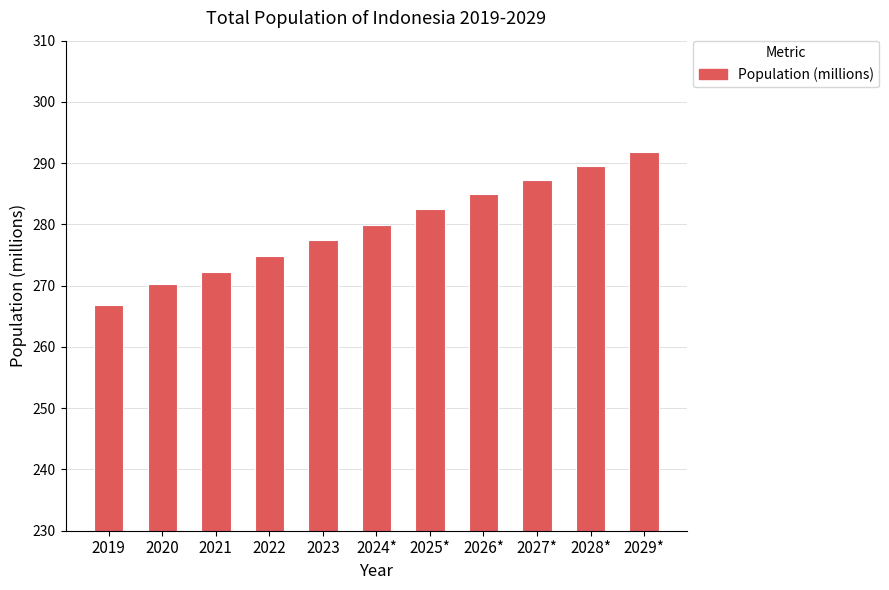

What is the minimum value shown in the chart?

266.9